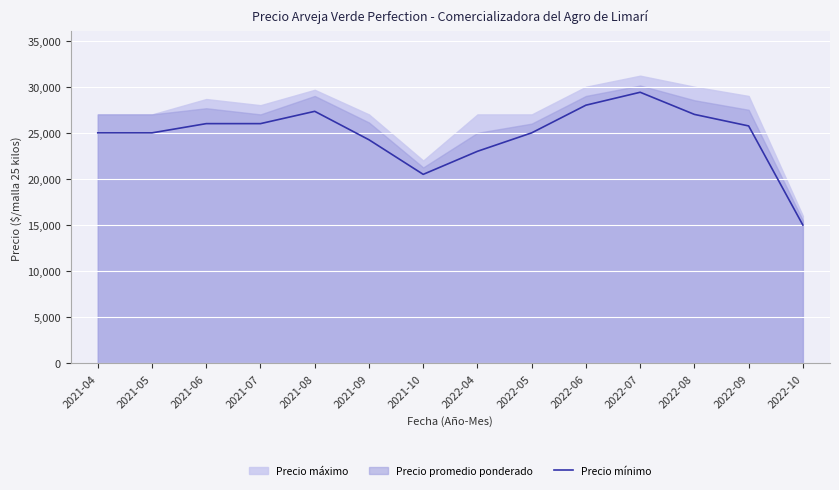

The value at 2022-05 is 14746. True or false?

False